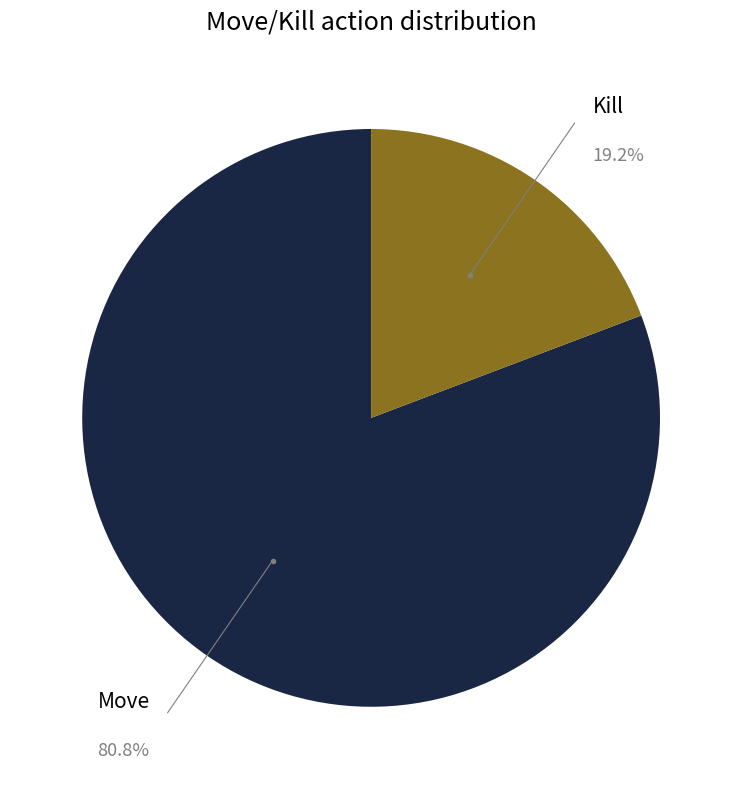

Count the number of slices in the pie.

2